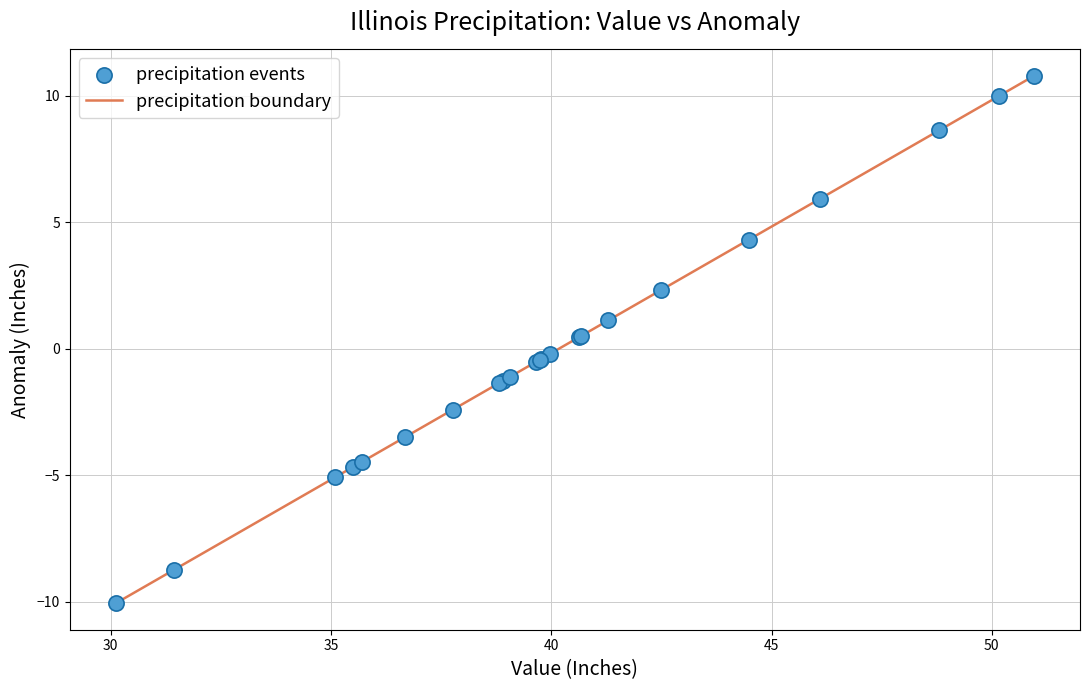

What is the smallest value displayed?

-10.1